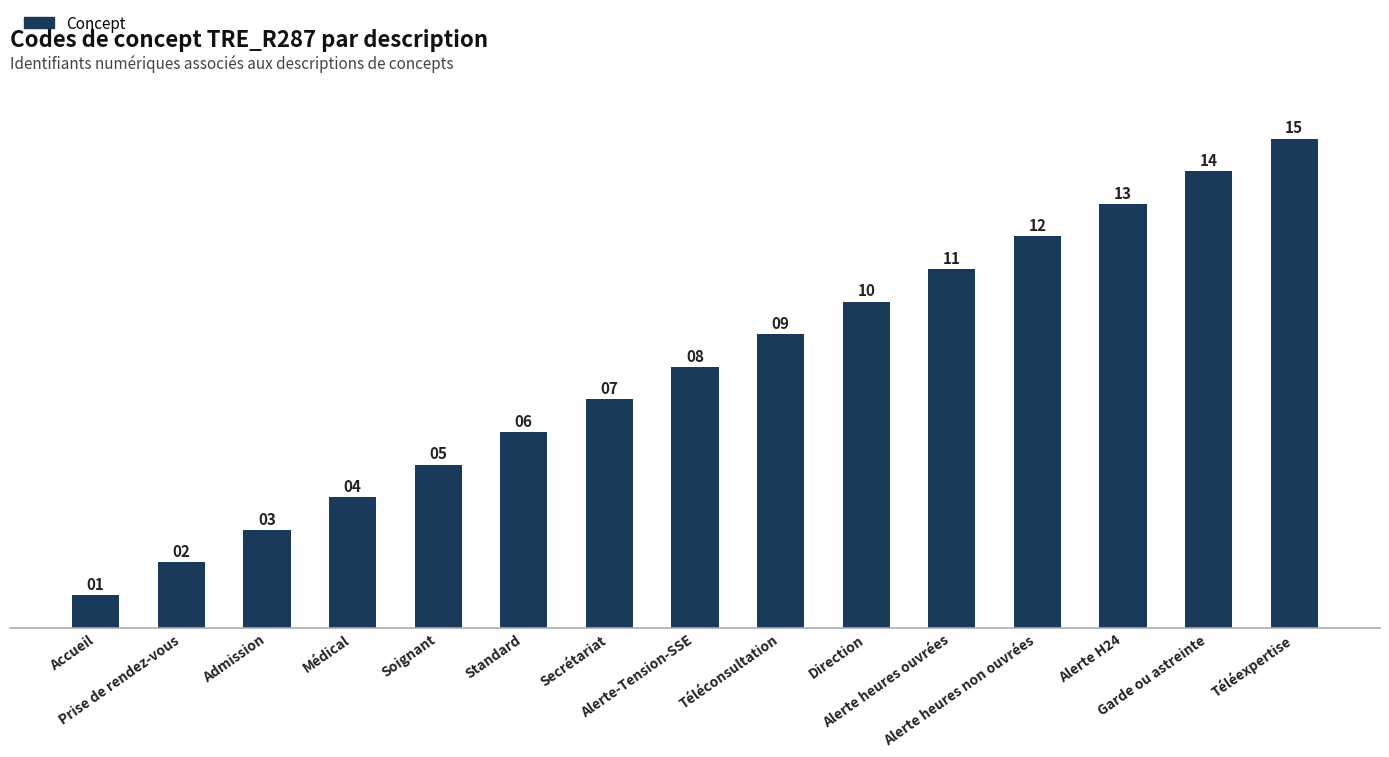

What position from the right is Téléexpertise?

1